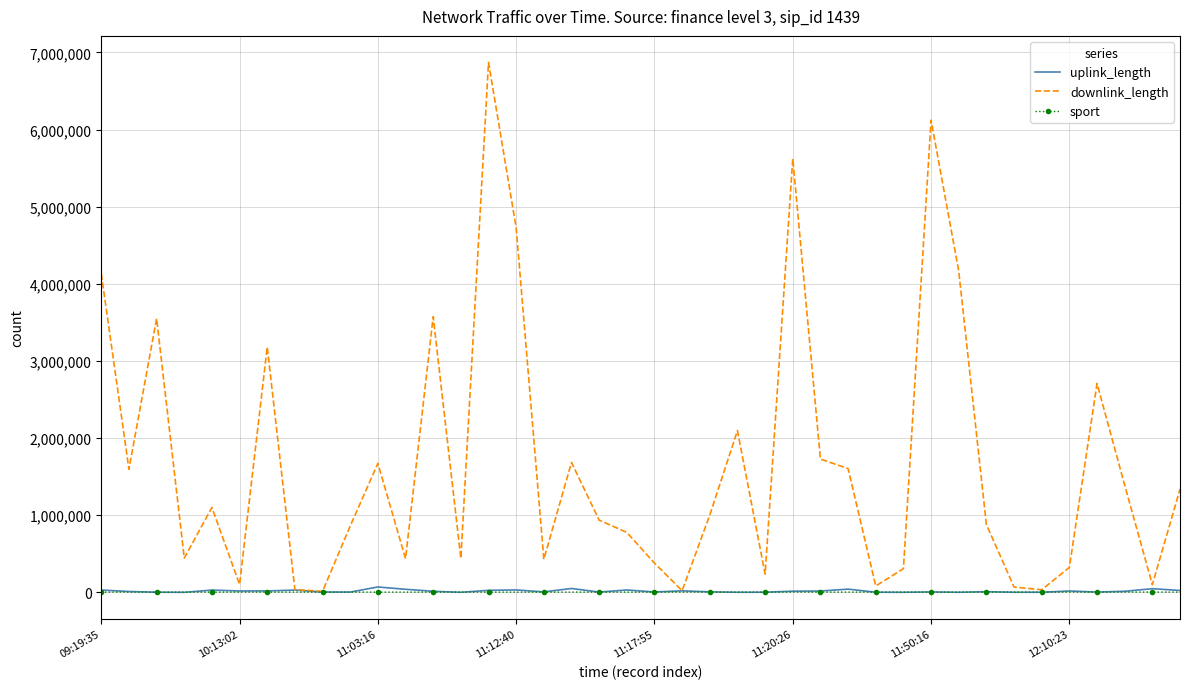

Which series has the widest spread of values?

downlink_length